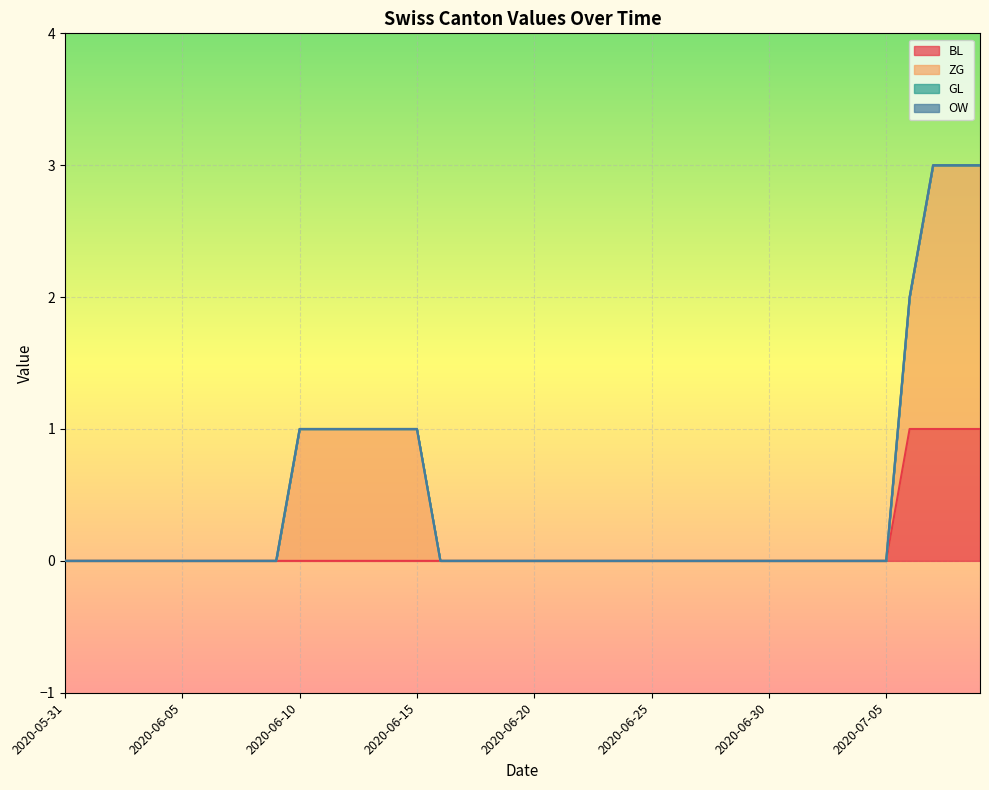

Which series has the largest total across all categories?

ZG